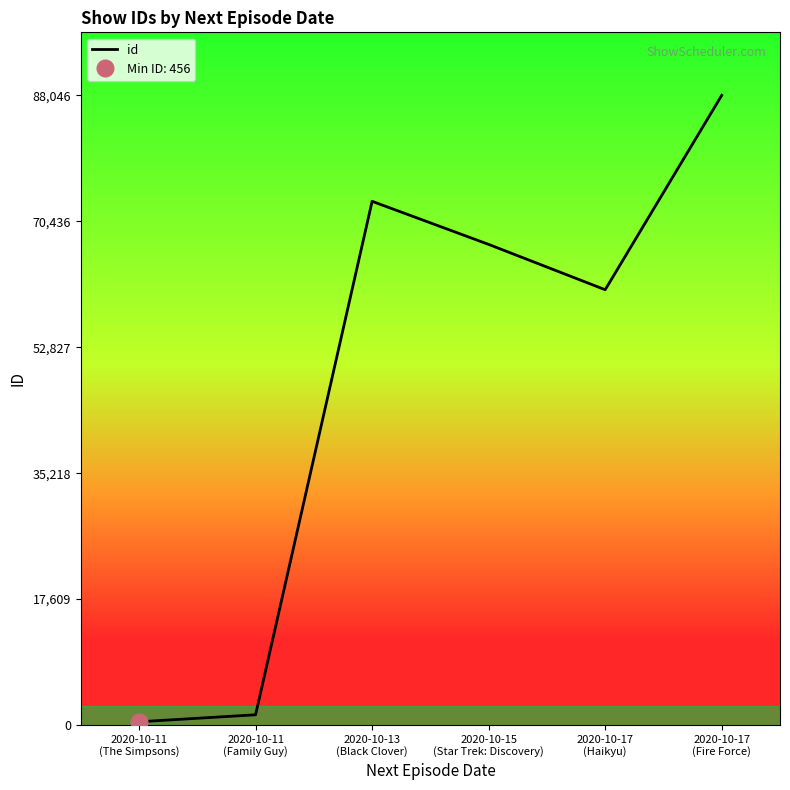

What is the difference between the second highest and second lowest values?

71789